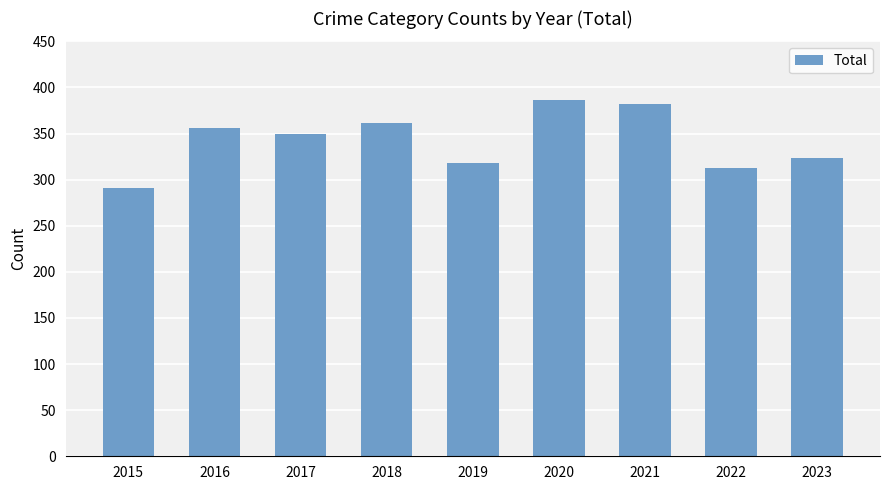

Are the bars horizontal?

No